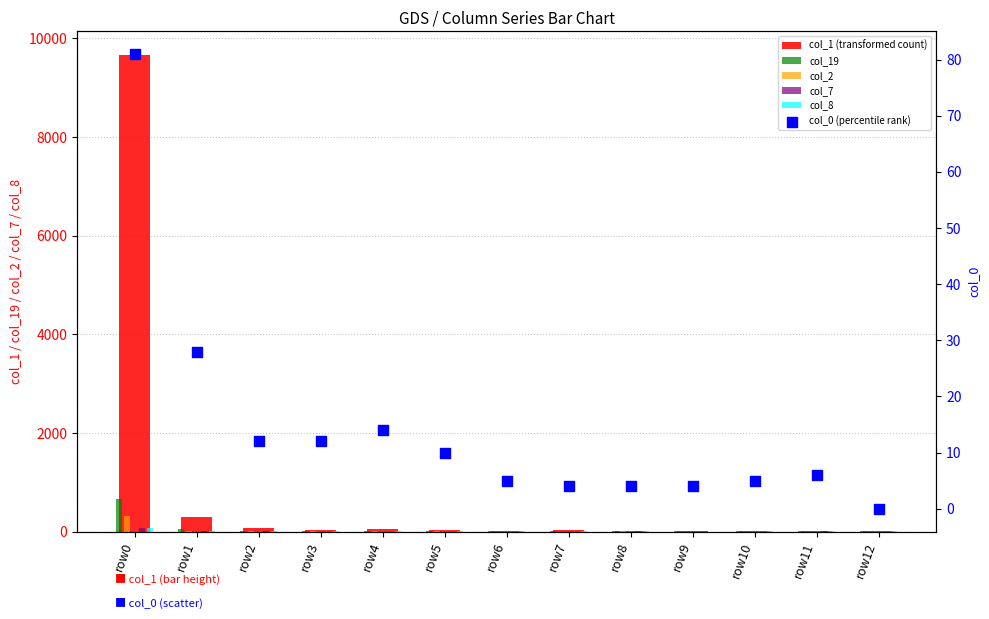

Which series contains the lowest Y value?

col_2